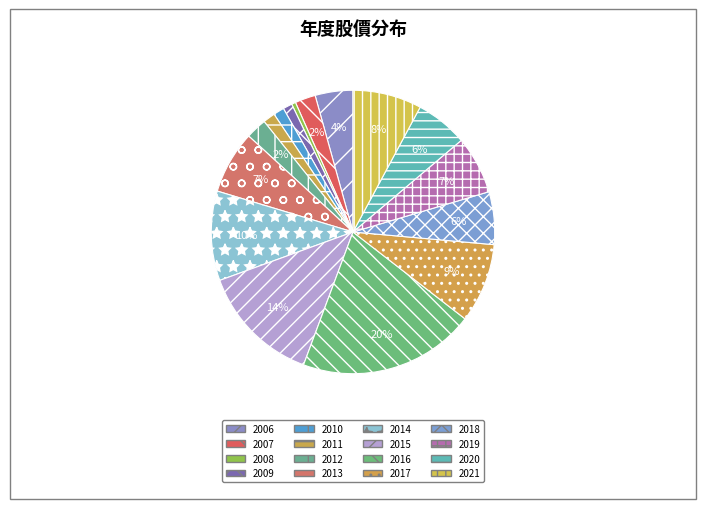

Which has a higher value, 2006 or 2020?

2020